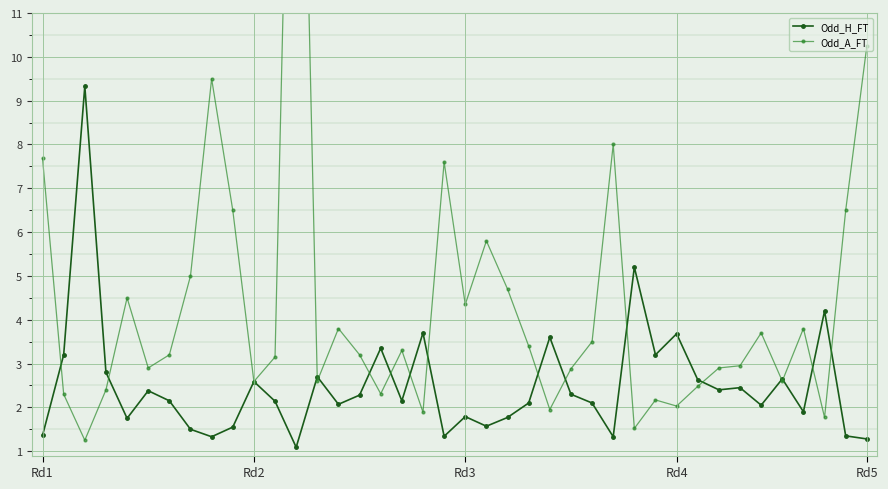

What is the lowest value of the Odd_H_FT series?

1.1